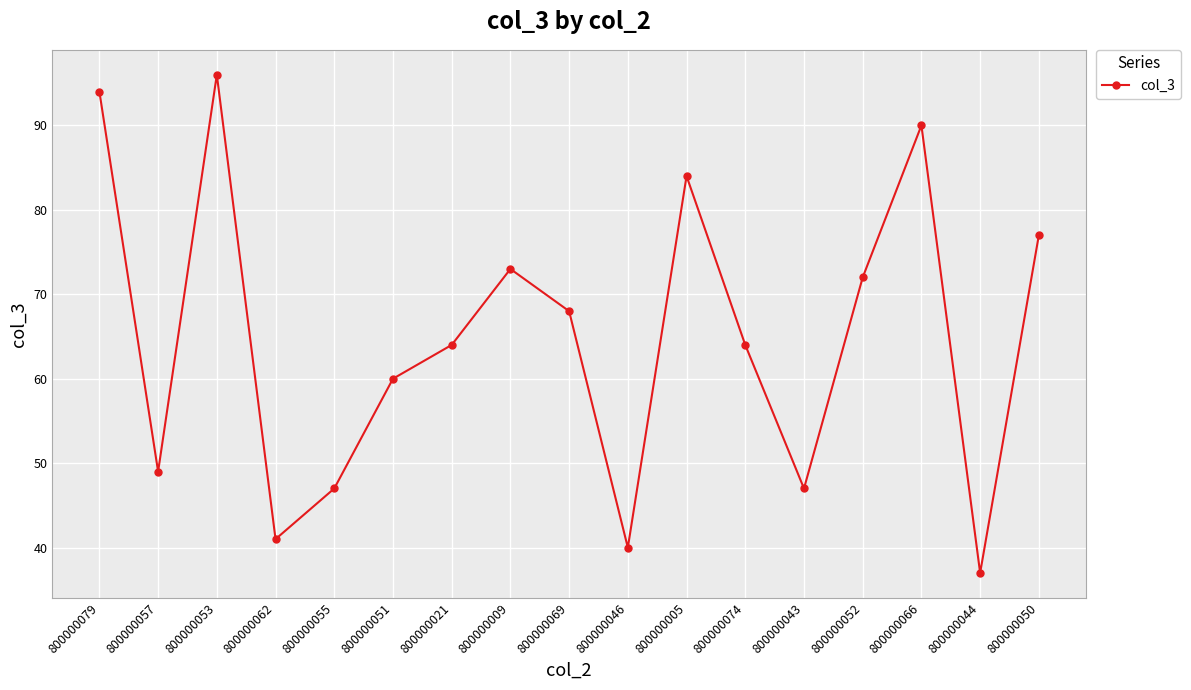

At which label does the data first exceed 64?

800000079